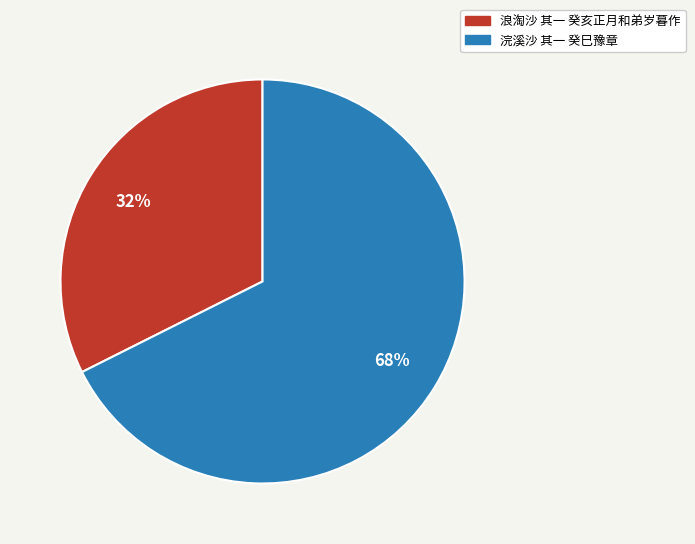

The 浣溪沙 其一 癸巳豫章 slice represents 68% of the pie. True or false?

True